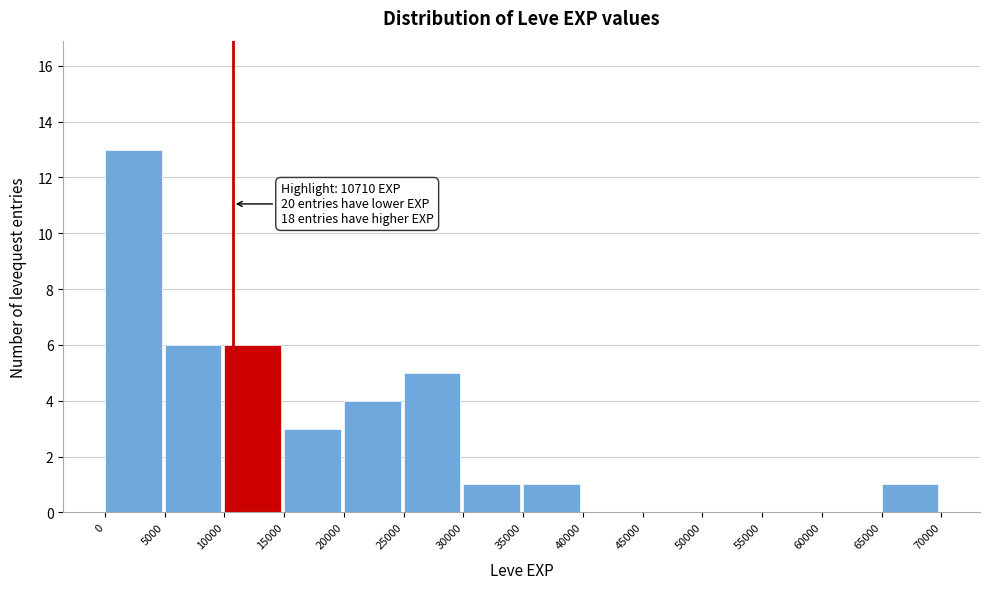

Which range on the x-axis has the tallest bar?

0 to 5000